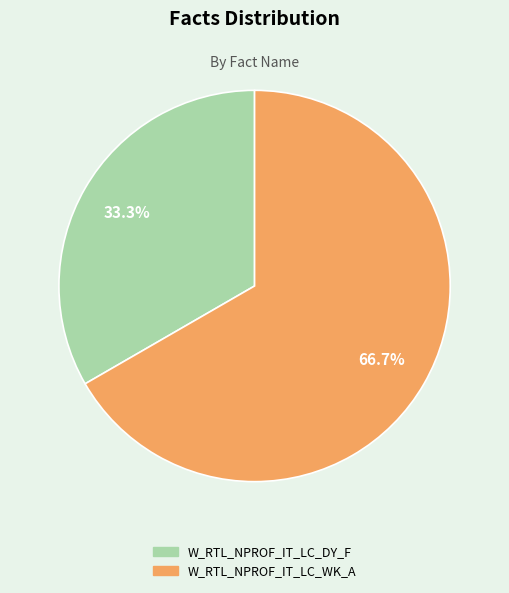

What is the ratio of the value at W_RTL_NPROF_IT_LC_WK_A to the value at W_RTL_NPROF_IT_LC_DY_F?

2.0